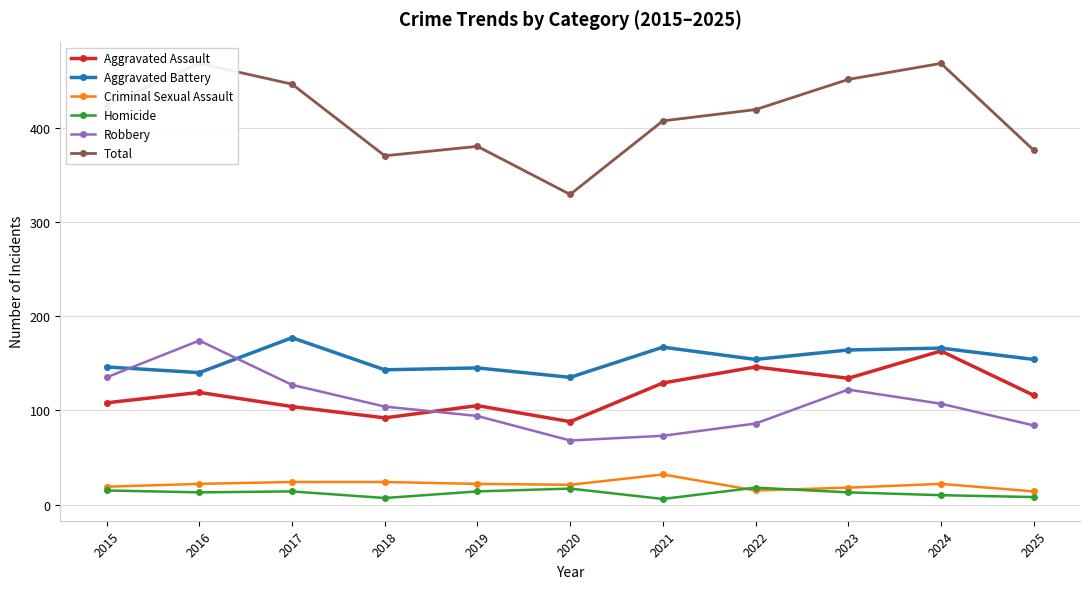

What is the value of the Homicide point at the 11th from the left?

8